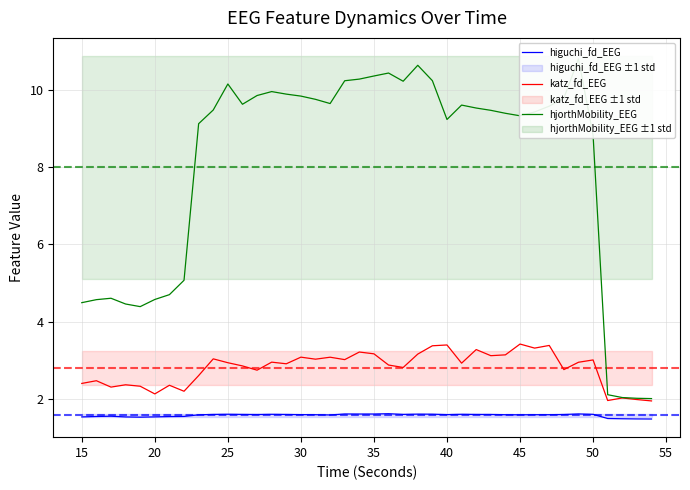

True or false: katz_fd_EEG and higuchi_fd_EEG intersect in this chart.

False